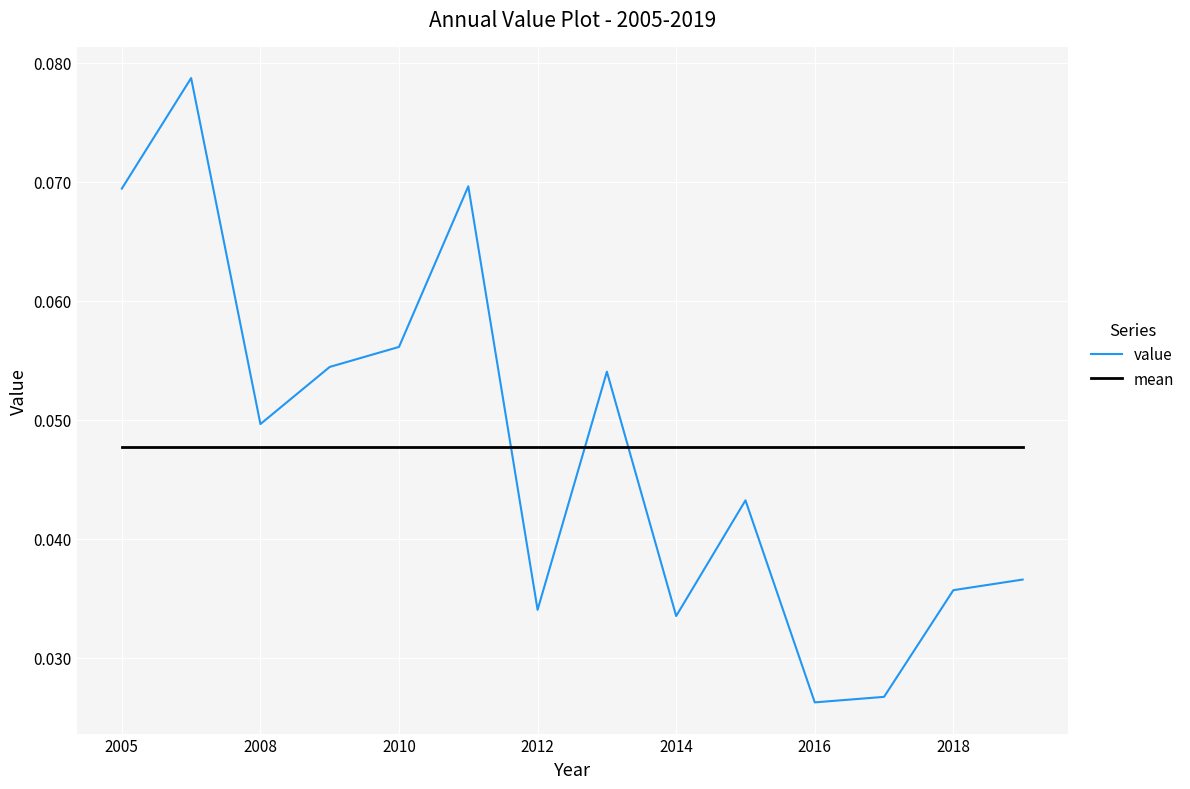

How many intersections are there between value and mean?

3